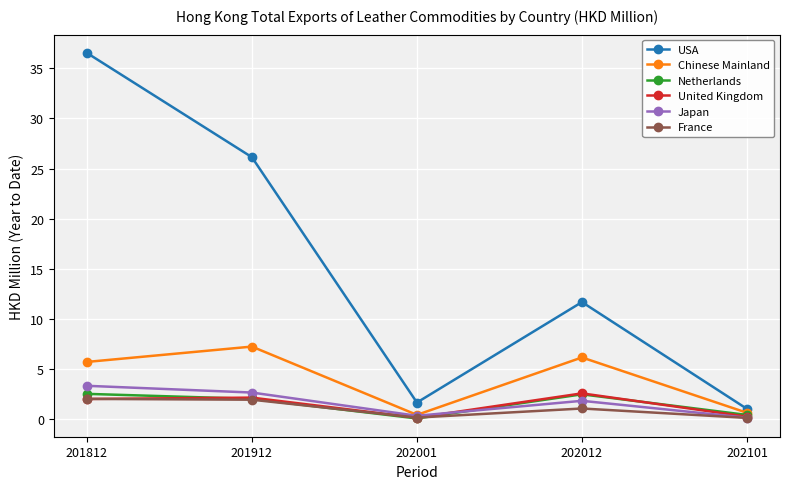

What is the difference between the USA values at 202001 and 201912?

24.5